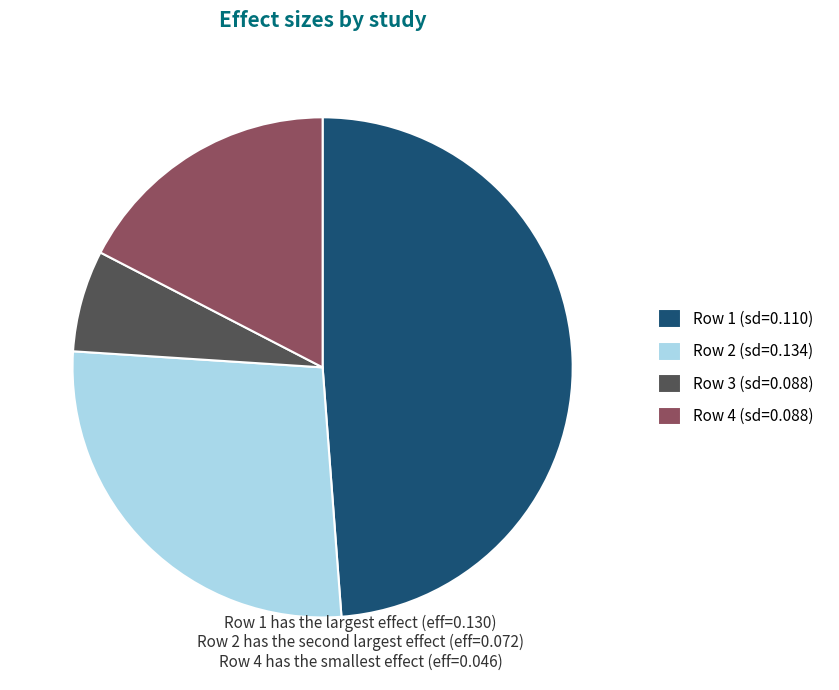

Rank the categories by value from lowest to highest.

Row 3 (sd=0.088), Row 4 (sd=0.088), Row 2 (sd=0.134), Row 1 (sd=0.110)